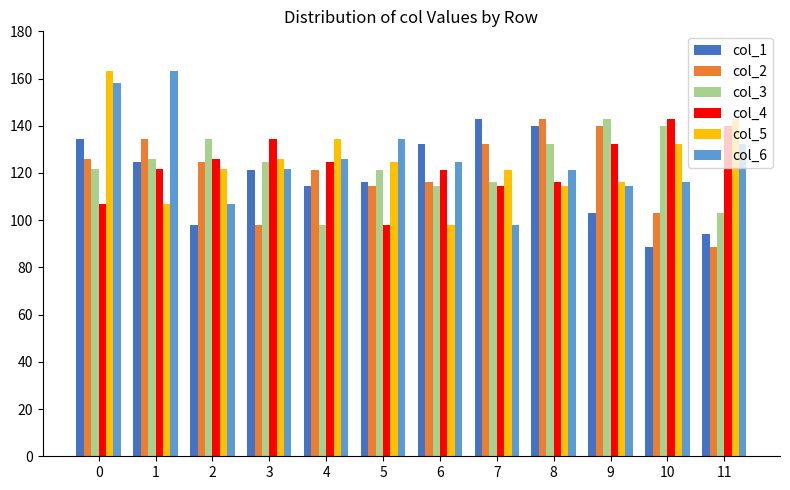

Between 10 and 11, which series saw the biggest shift?

col_3